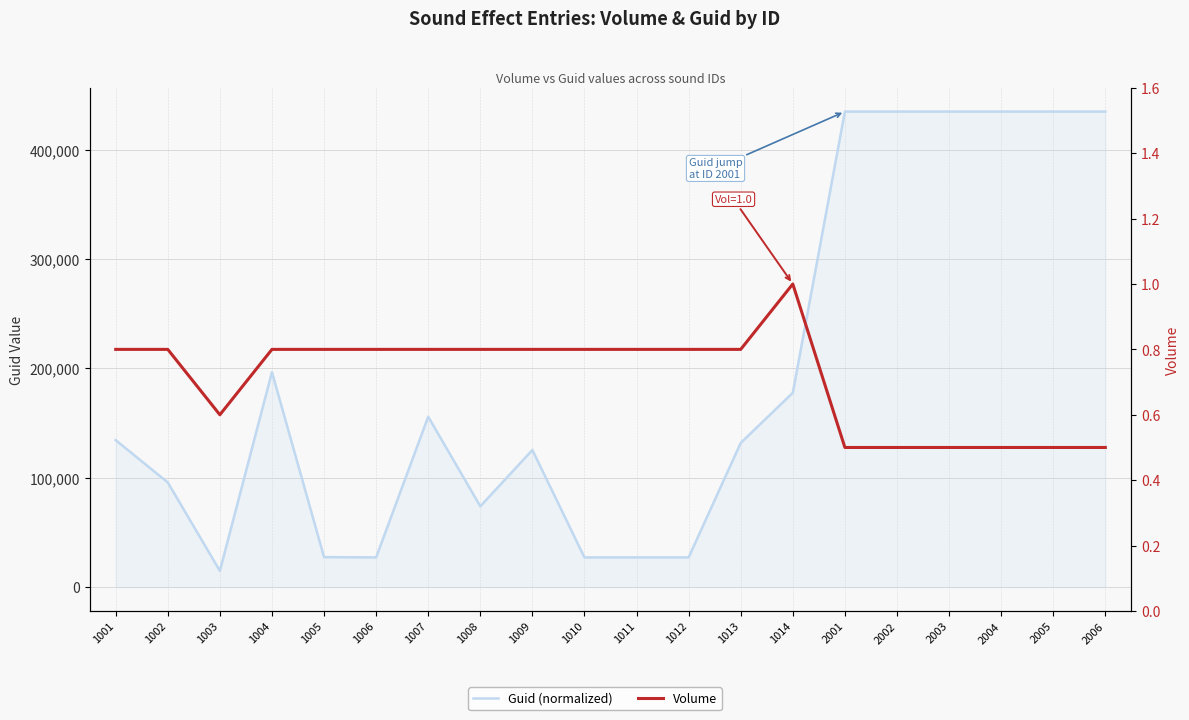

Reading right to left, what are all the values shown in this chart?

Guid (normalized): 434719.0	434732.0	434731.0	434724.0	434730.0	434722.0	177696.0	131833.0	27202.0	27202.0	27202.0	125376.0	73918.0	155808.0	27202.0	27489.0	196558.0	14920.0	95728.0	134419.0
Volume: 0.5	0.5	0.5	0.5	0.5	0.5	1.0	0.8	0.8	0.8	0.8	0.8	0.8	0.8	0.8	0.8	0.8	0.6	0.8	0.8